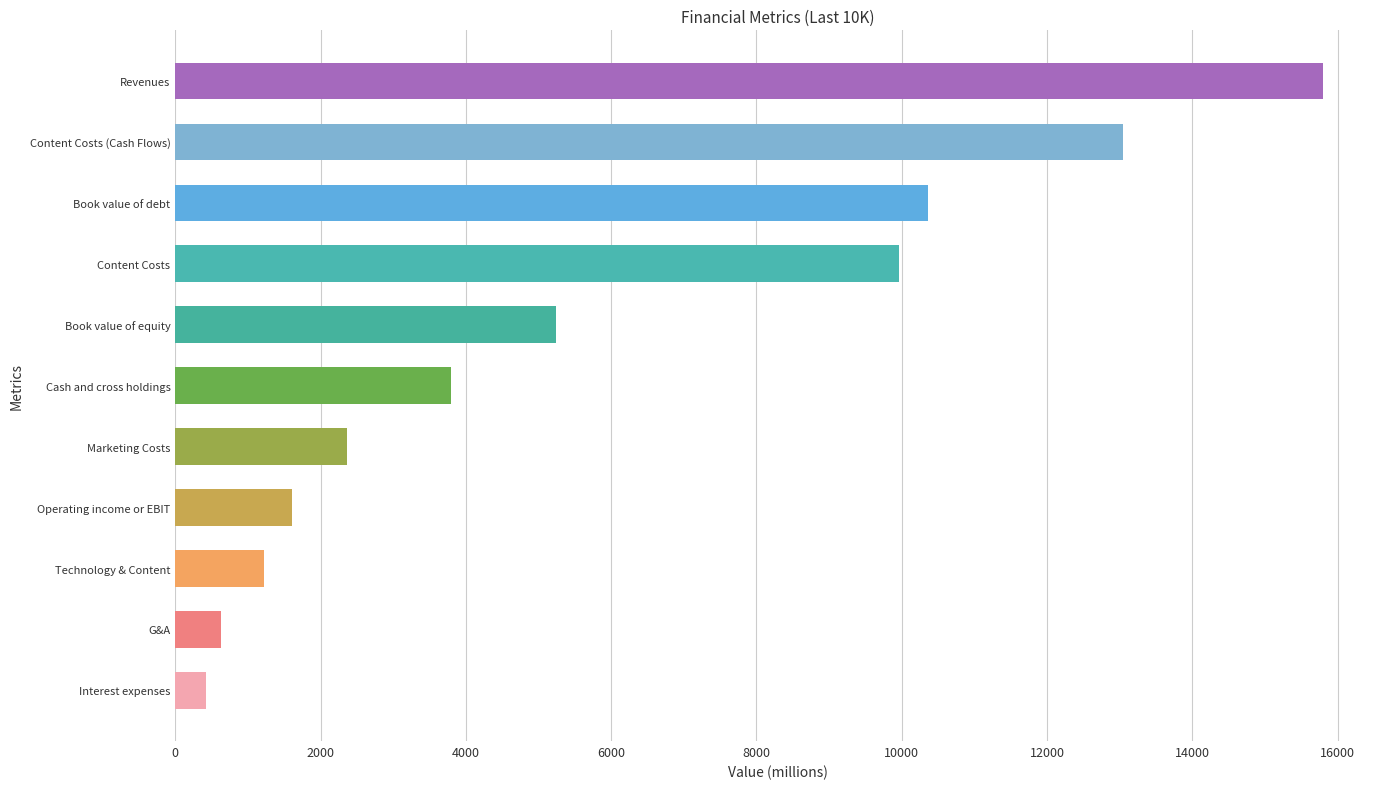

What is the change in value from Cash and cross holdings to Content Costs?

+6173.1